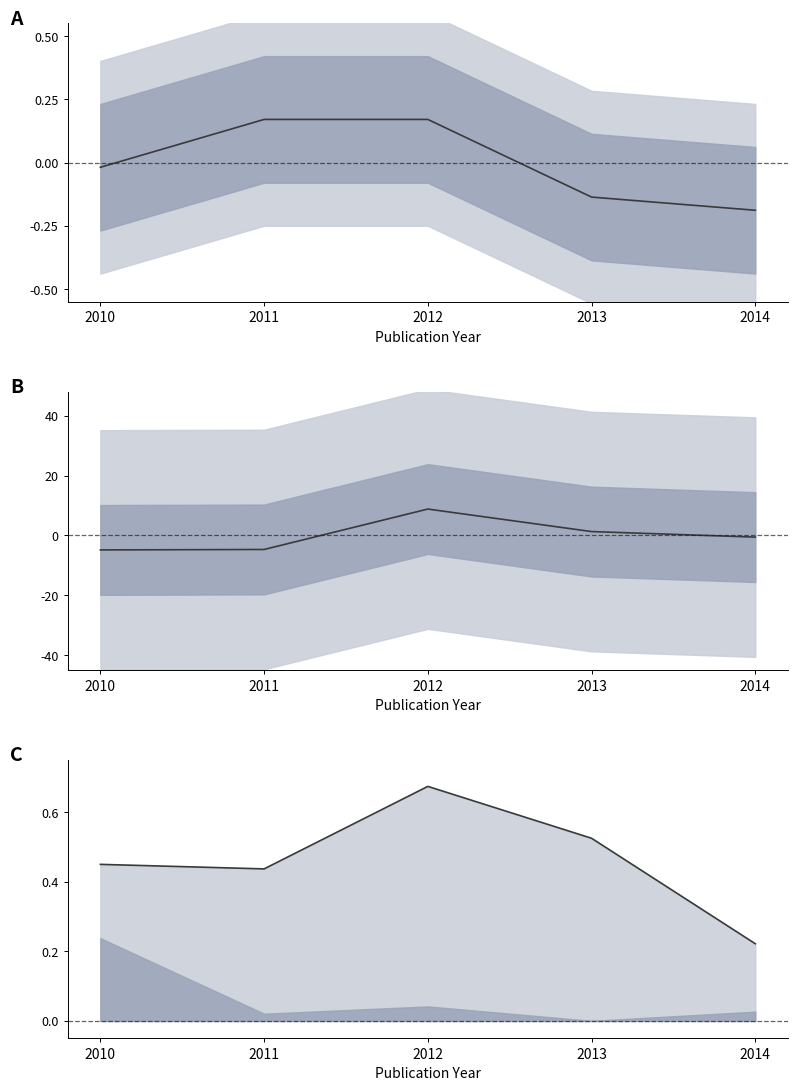

How many lines are shown in the chart?

3